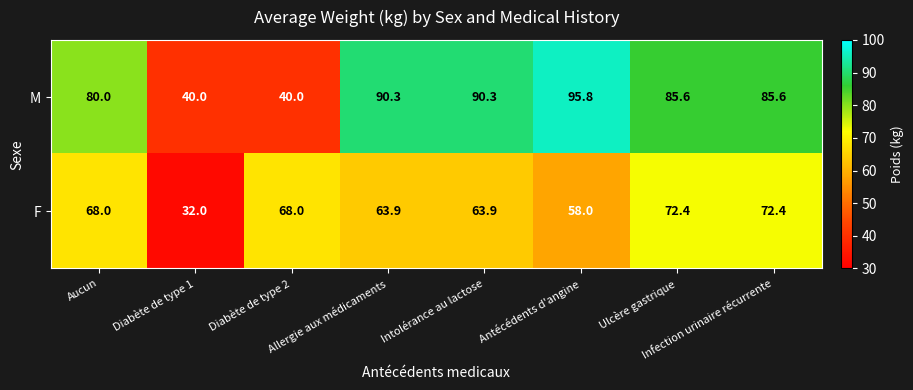

At which label does F reach its minimum?

Diabète de type 1